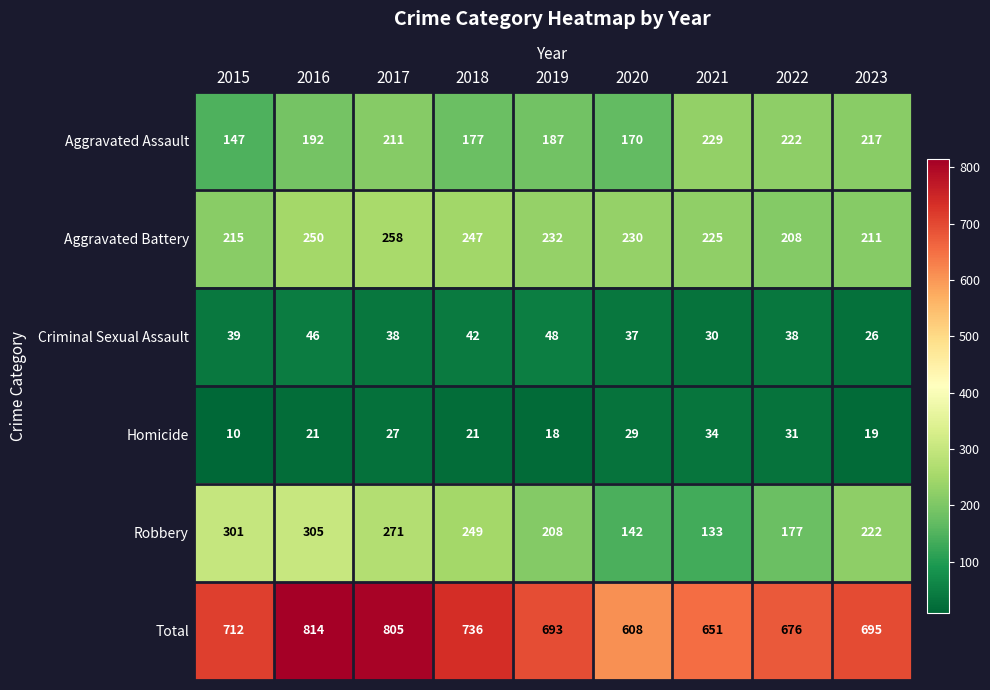

Which label corresponds to the largest value in the chart?

2016